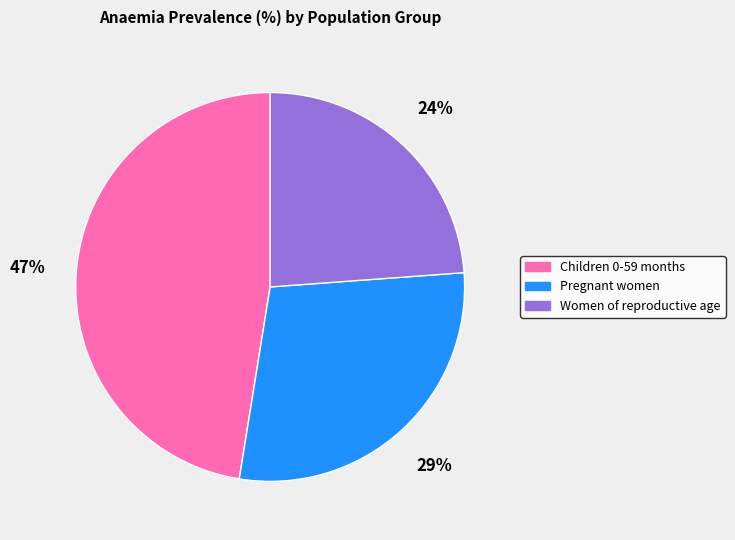

True or false: Children 0-59 months accounts for 41% of the total.

False